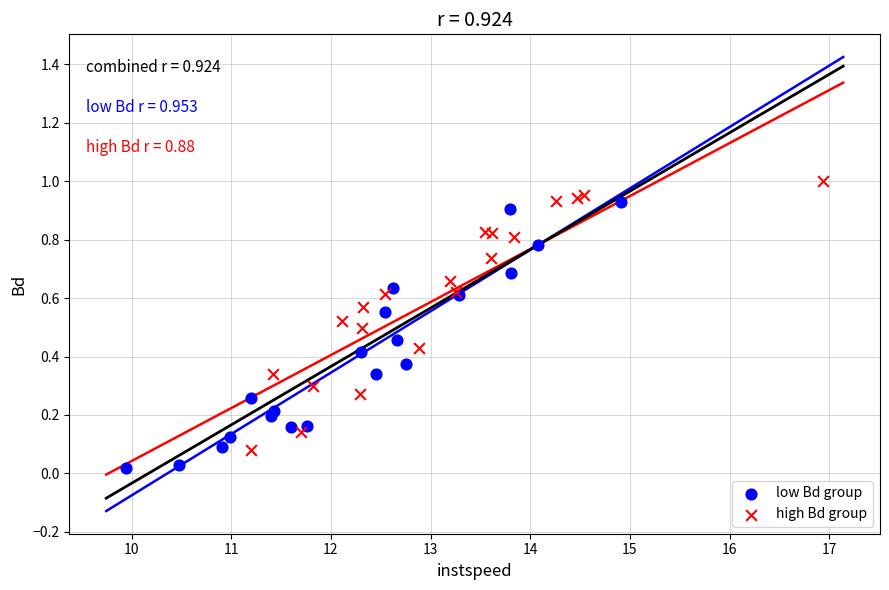

Which series contains the highest Y value?

high Bd group